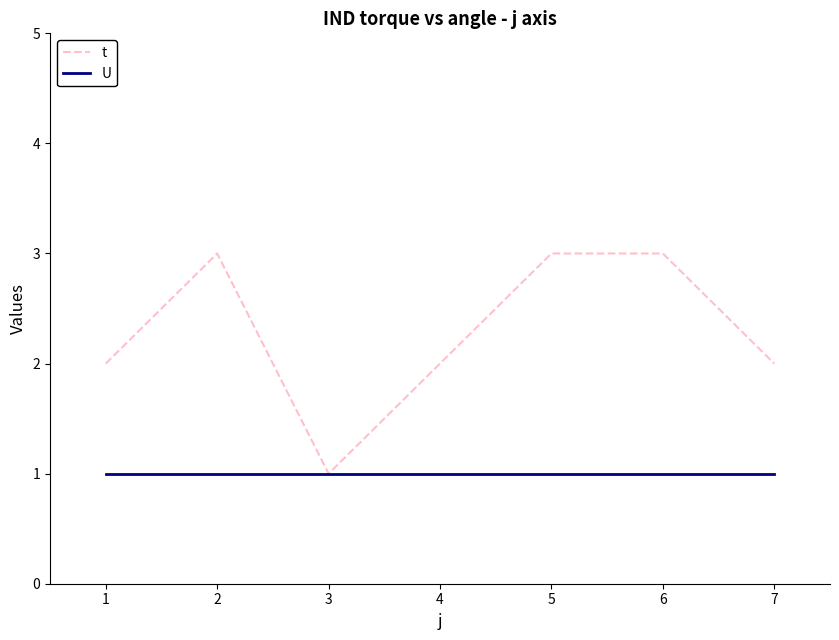

The t series shows 3 at 6. True or false?

True